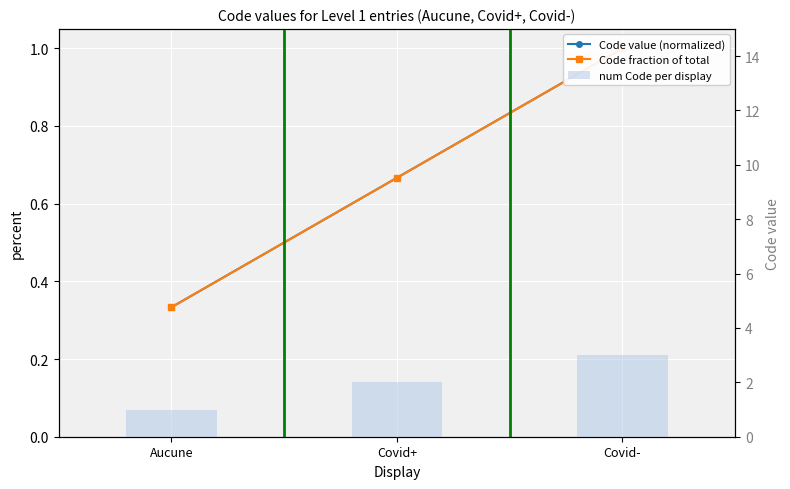

Which series has the largest range (max minus min)?

num Code per display